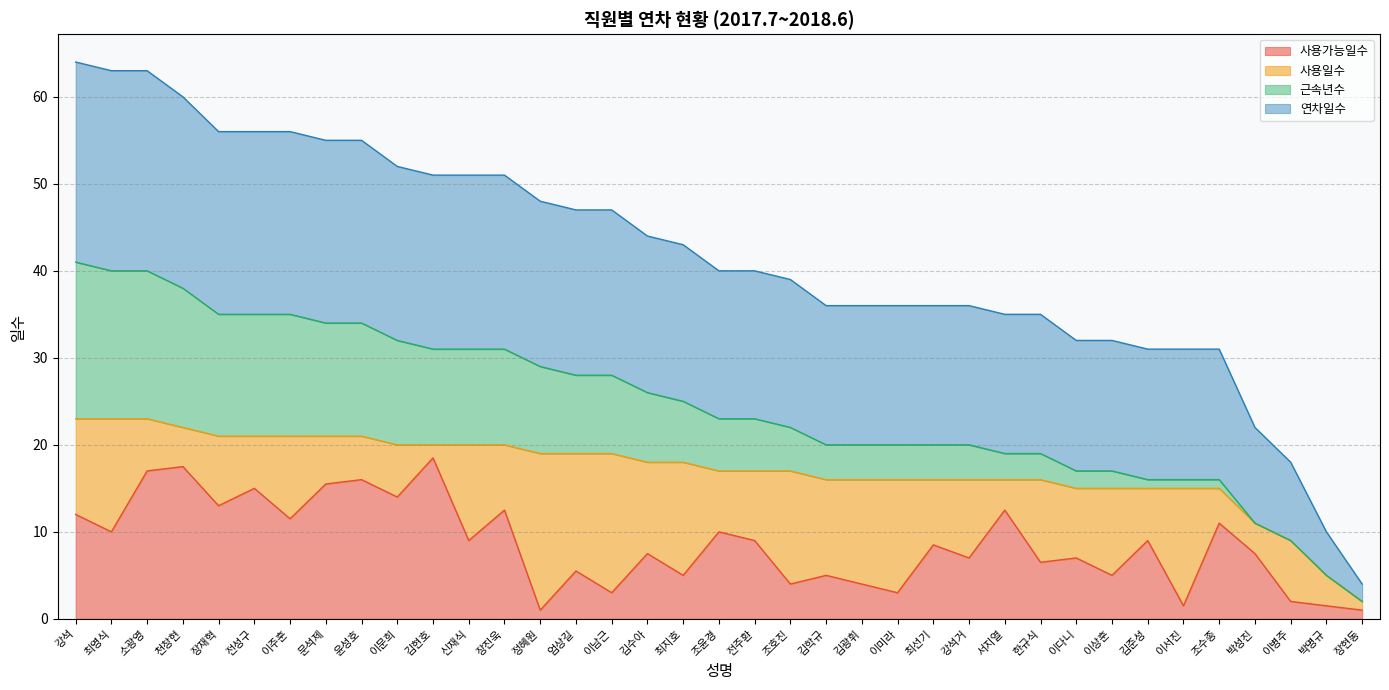

What is the total value across all series at 문석제?

55.0